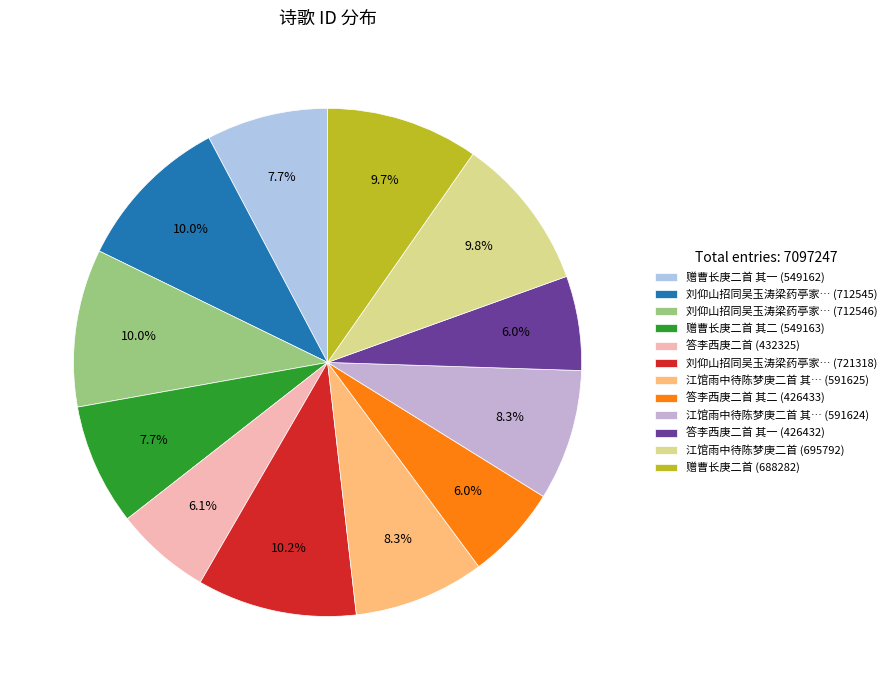

Count the number of slices in the pie.

12